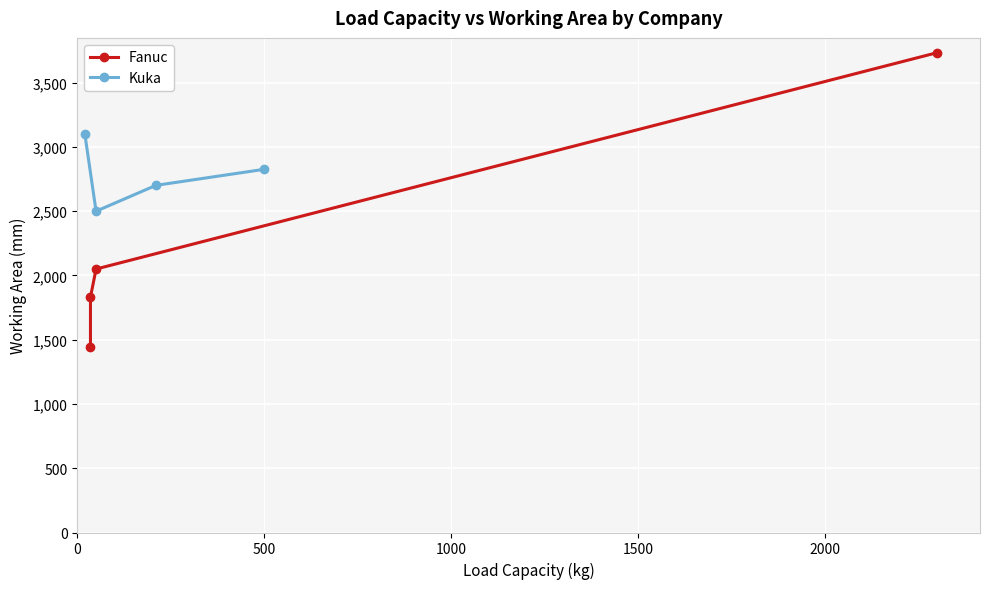

Which series ends up on top after the final intersection of Kuka and Fanuc?

Fanuc